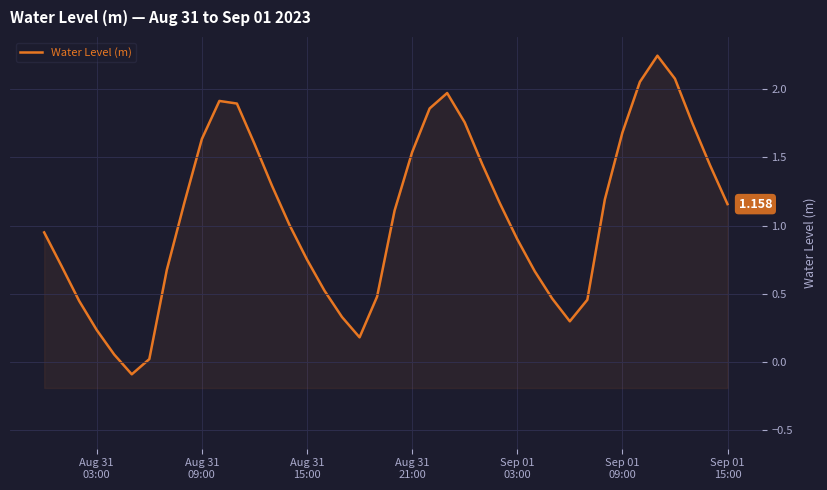

What is the average value?

1.1